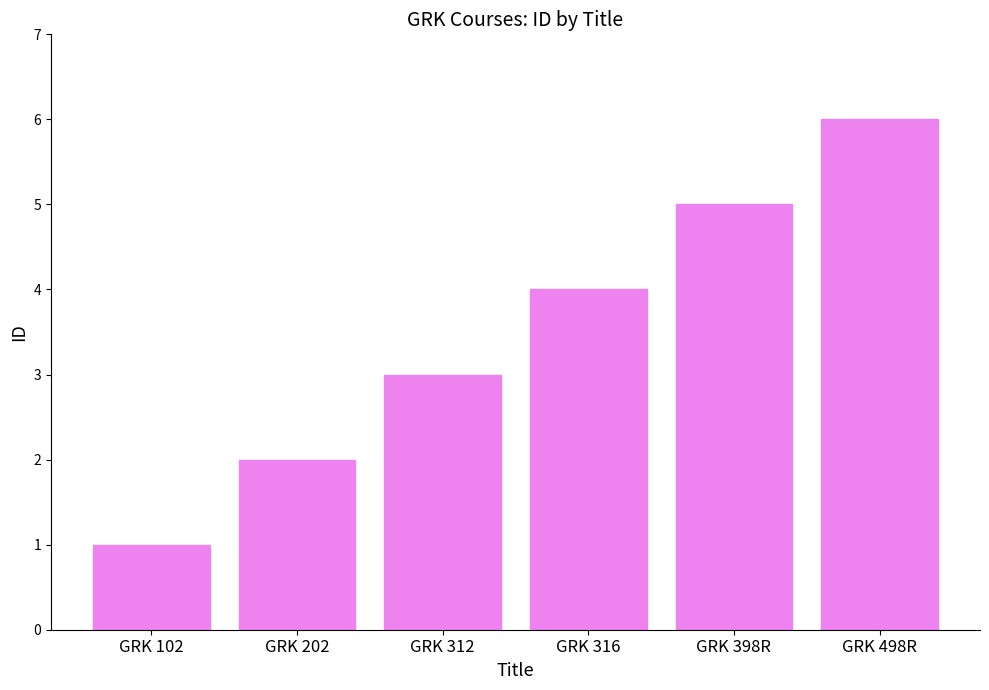

How many distinct data groups are displayed?

1